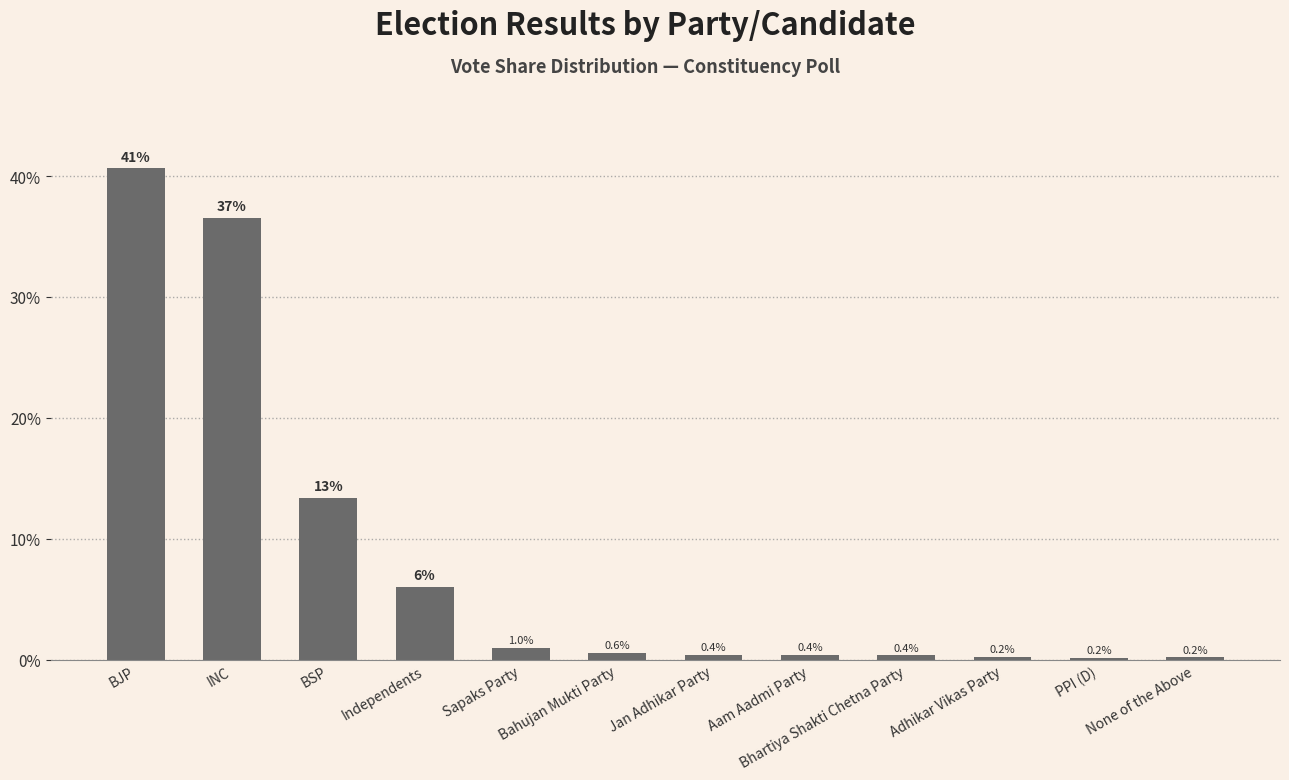

What is the sum of all values?

100.0